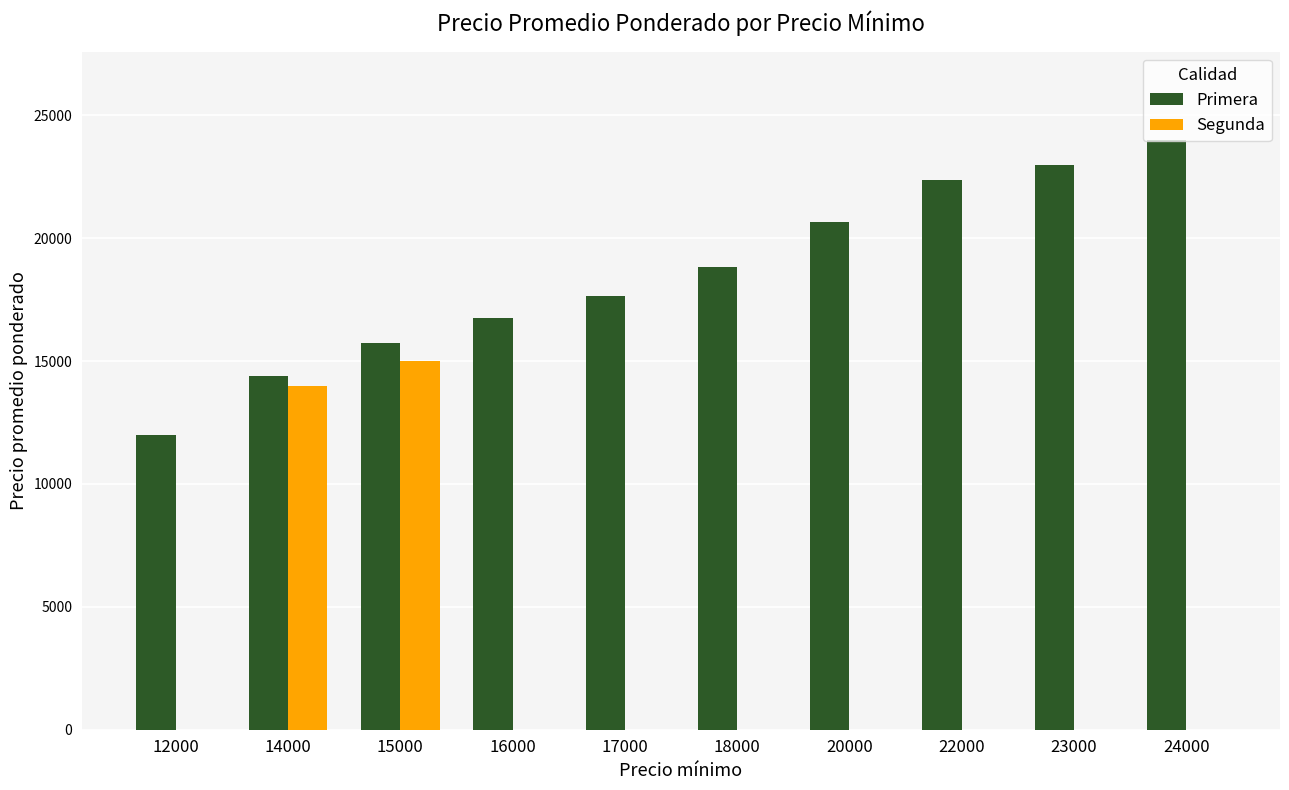

At which category is the sum across all series the highest?

15000